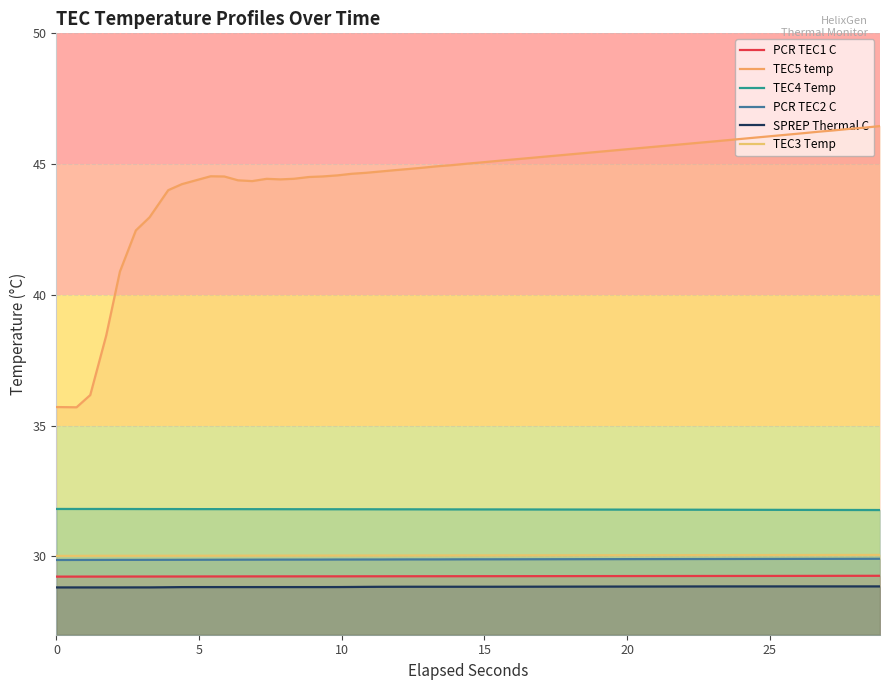

Which series has the largest total across all categories?

TEC5 temp